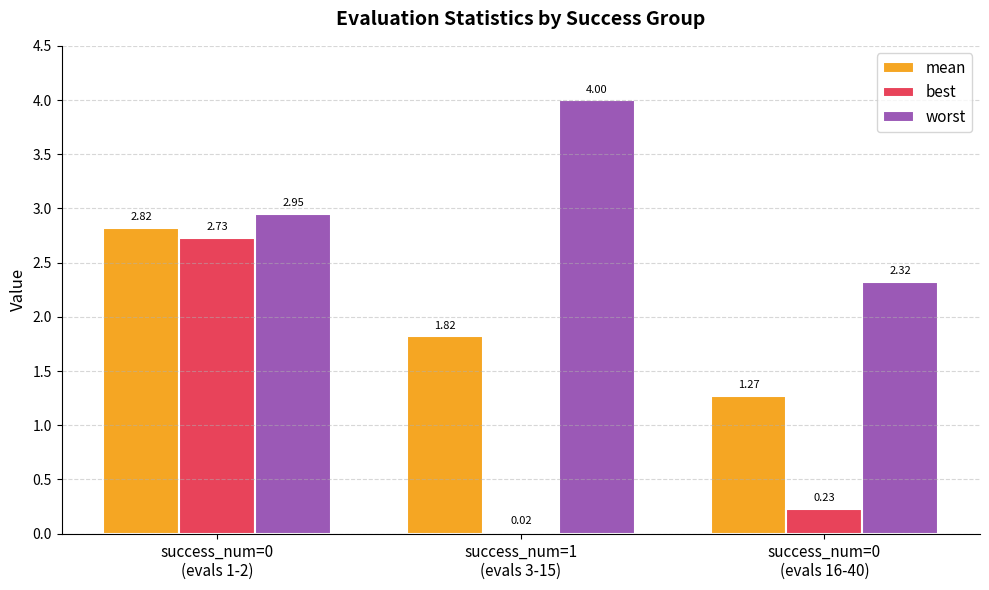

How many distinct data groups are displayed?

3